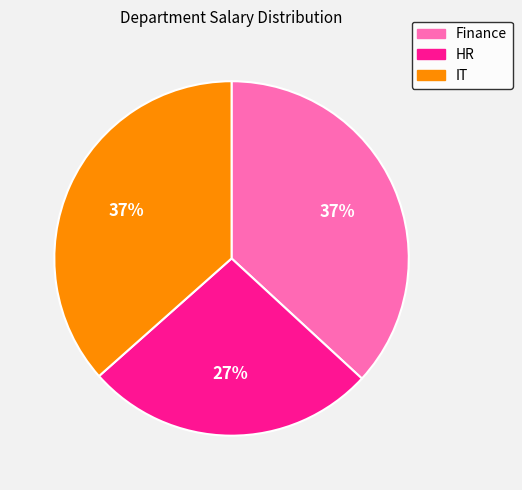

Which category has the smallest portion of the pie?

HR